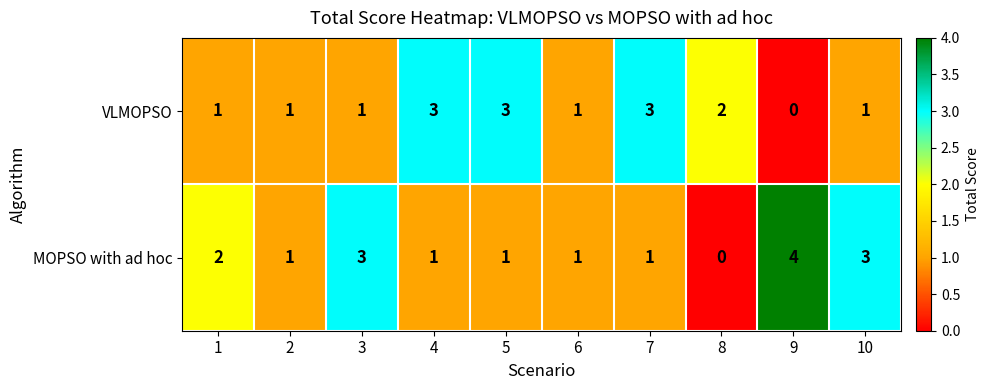

Which series has the largest range (max minus min)?

MOPSO with ad hoc